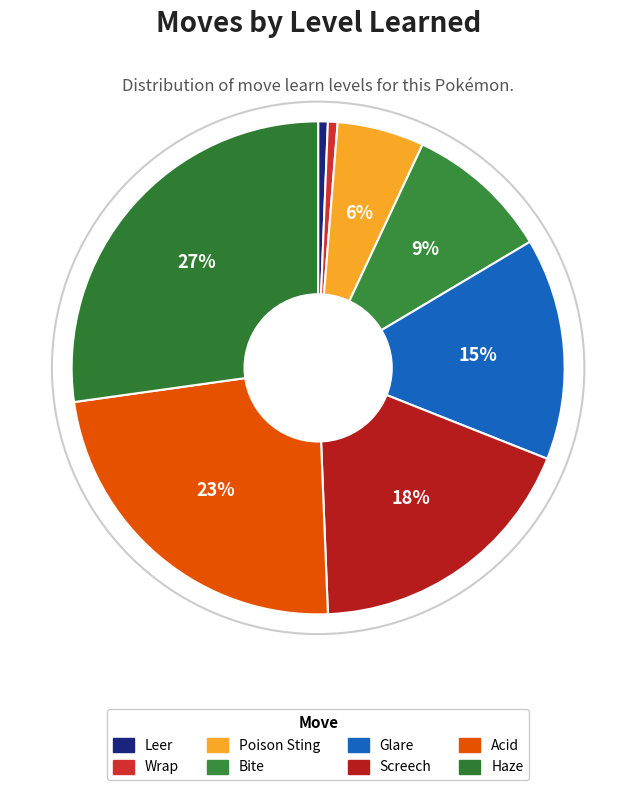

Is it true that Wrap is 11% of the pie?

False